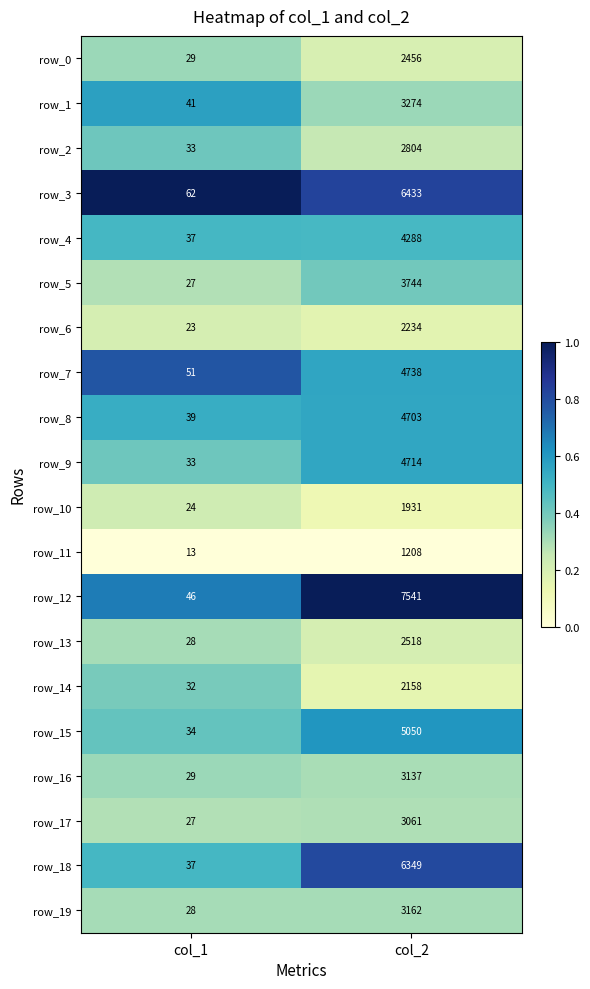

The value of row_2 at col_1 is 33. True or false?

True